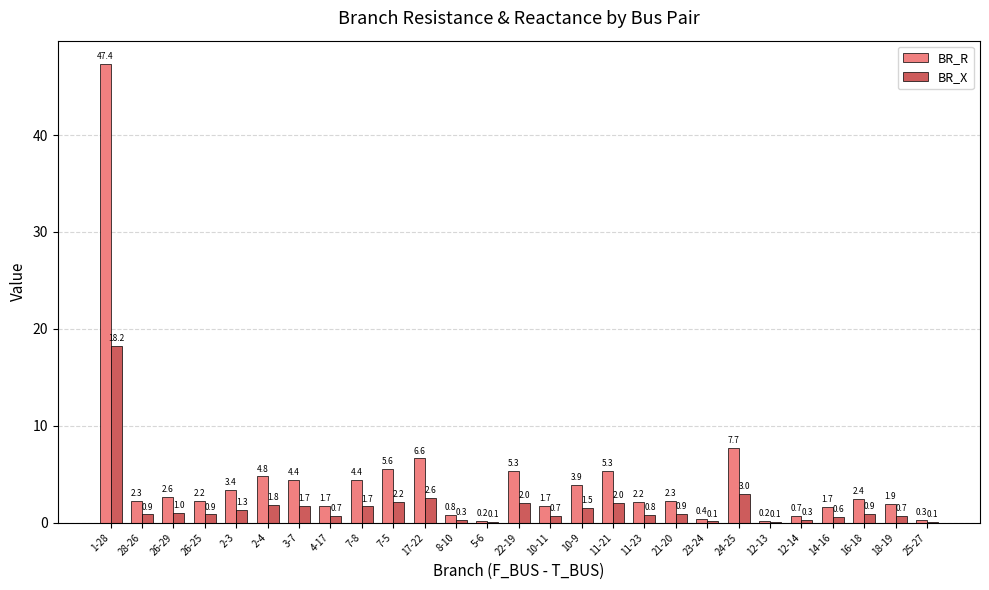

Read the BR_X value at 7-5.

2.2